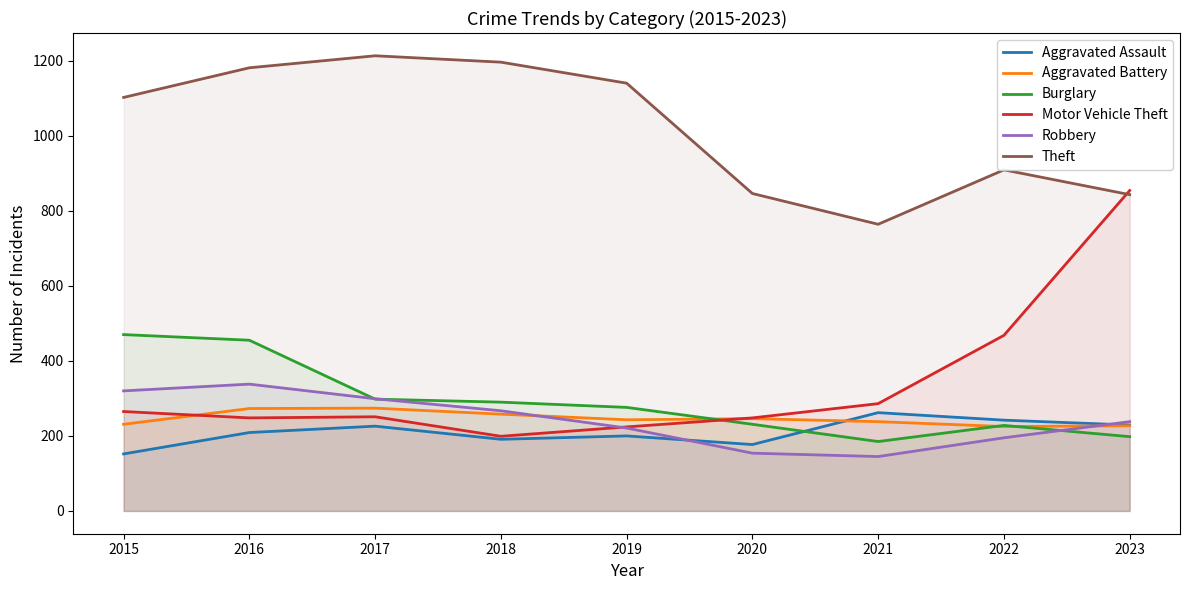

True or false: Theft and Burglary cross at least once.

False